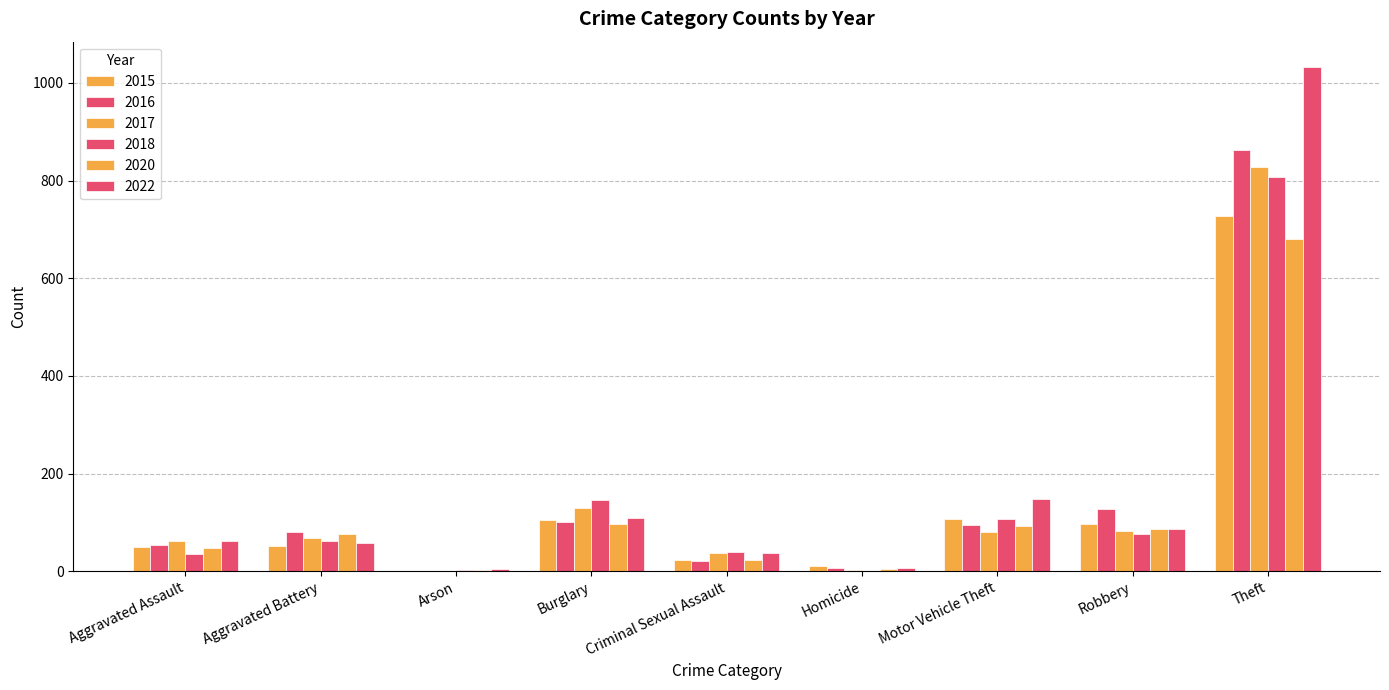

List the series in order of their peak value, highest first.

2022, 2016, 2017, 2018, 2015, 2020